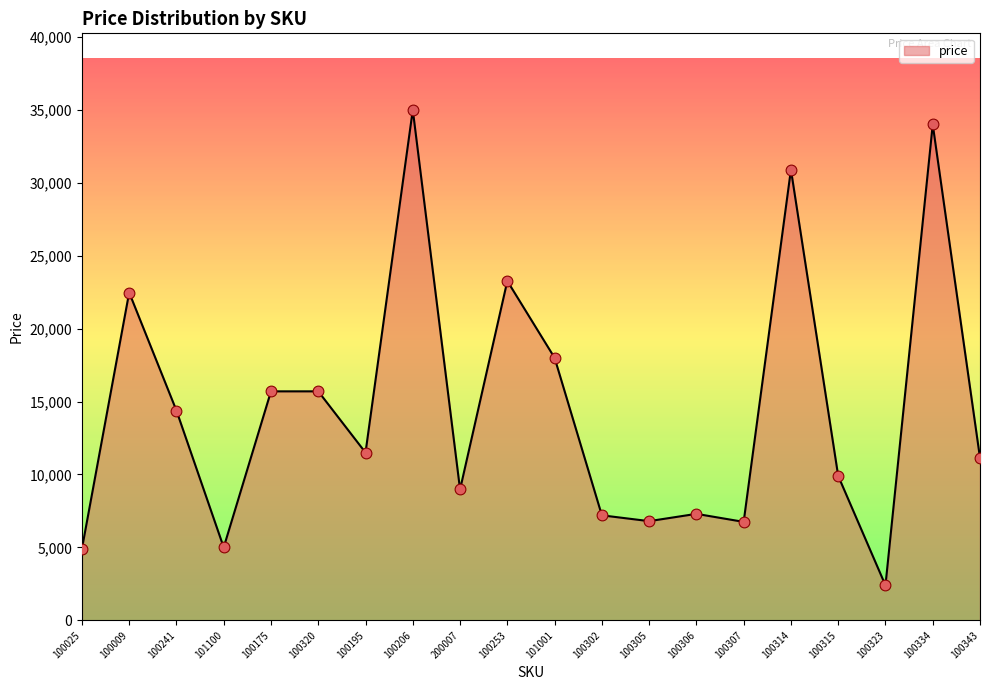

Between 100323 and 100175, which is larger?

100175